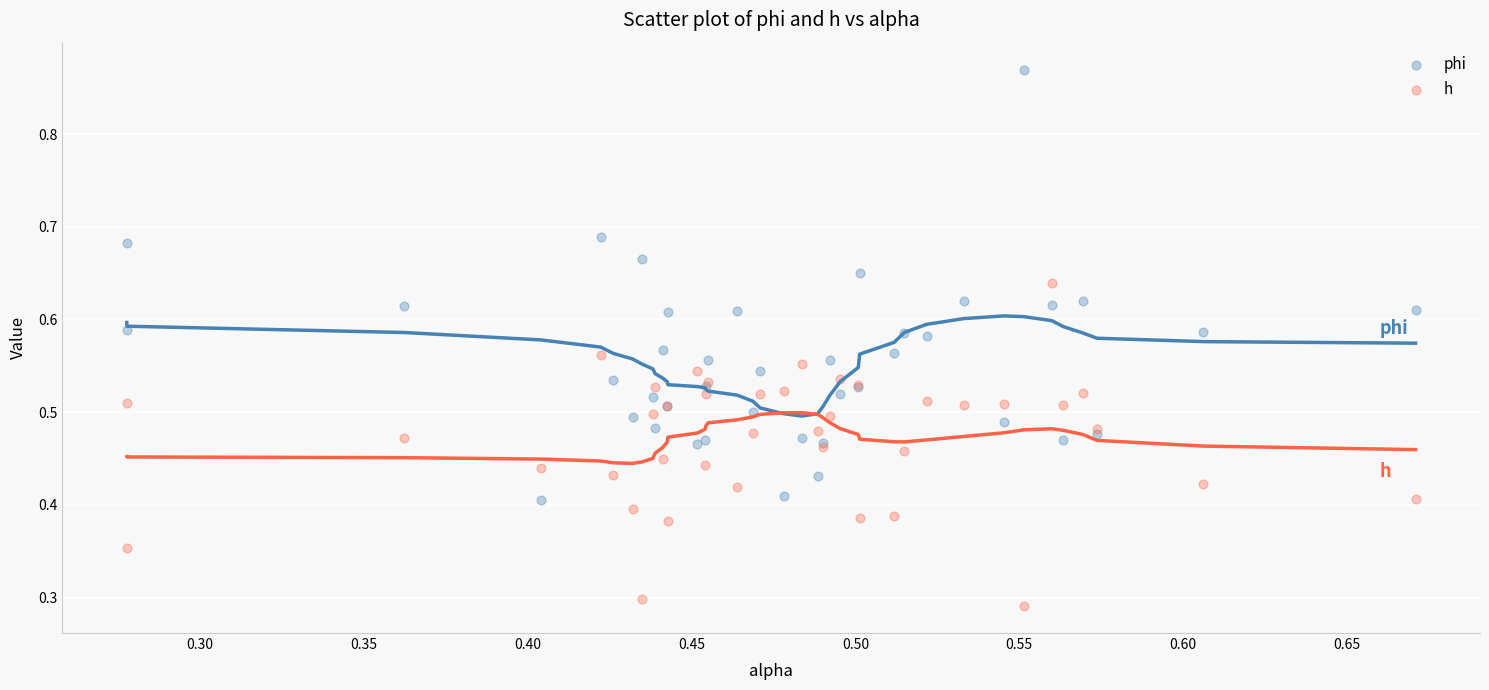

Which series reaches the minimum Y coordinate?

h